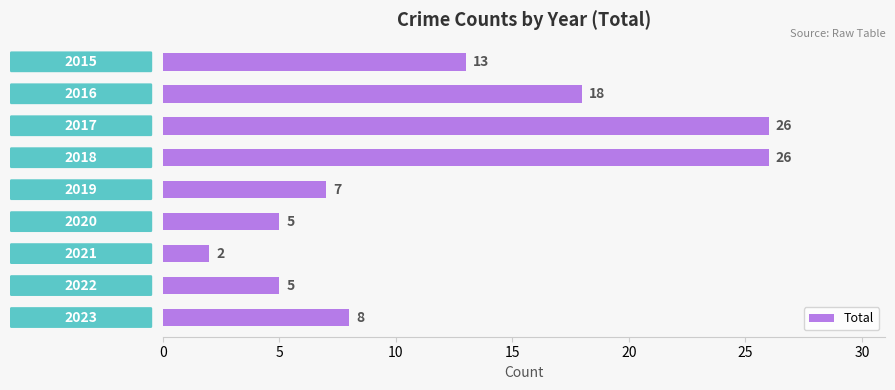

What is the maximum value shown in the chart?

26